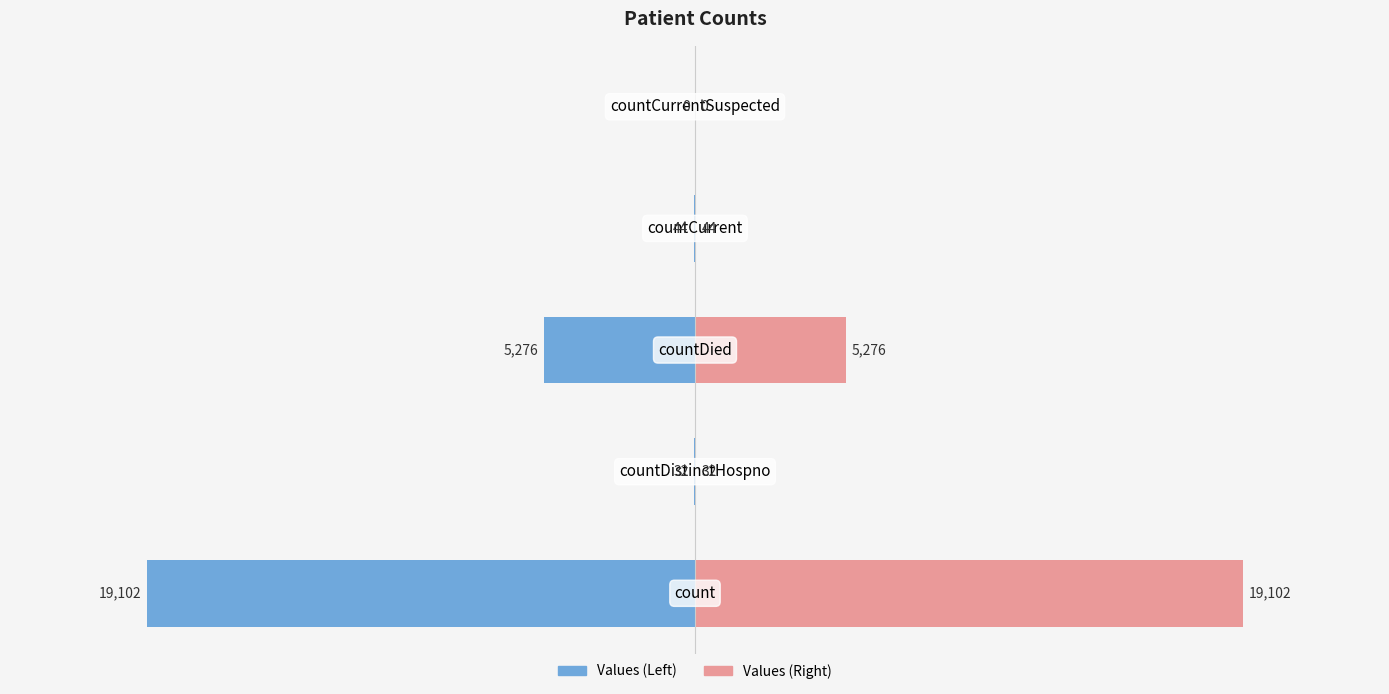

How many values in Values (Mirror) are above zero?

4